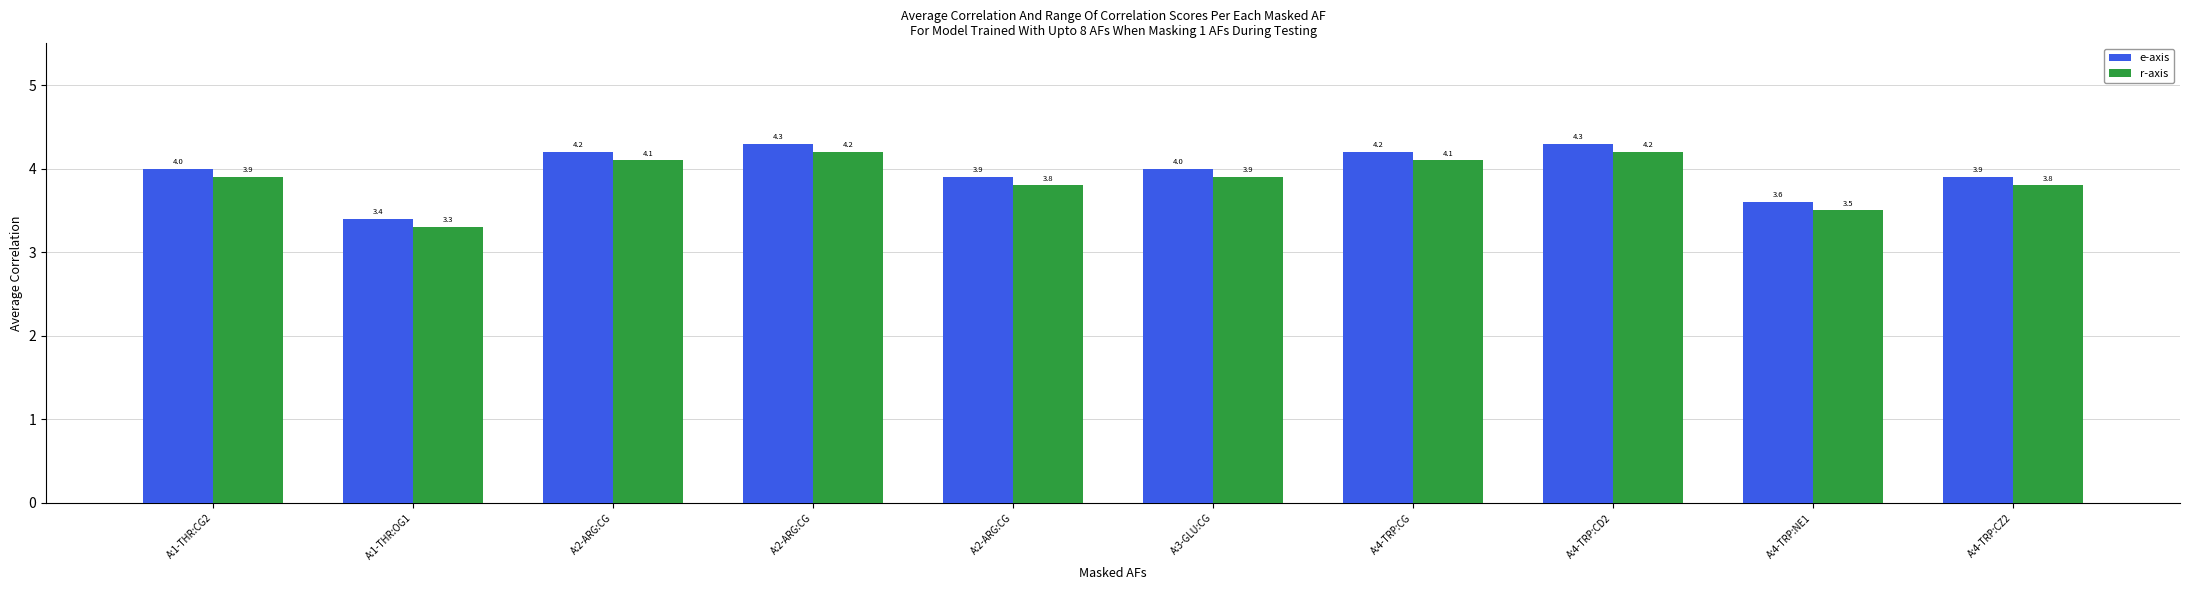

What are all the series names shown in the legend?

e-axis, r-axis